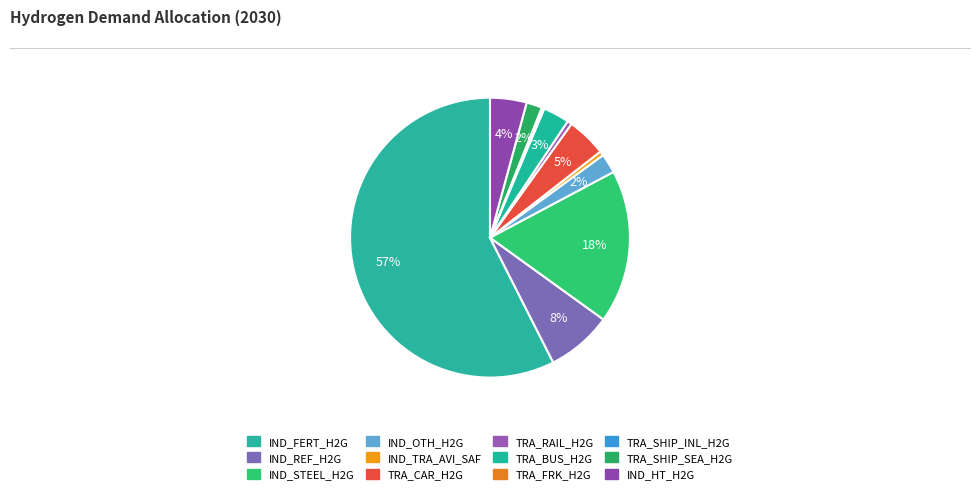

True or false: IND_REF_H2G accounts for 1% of the total.

False